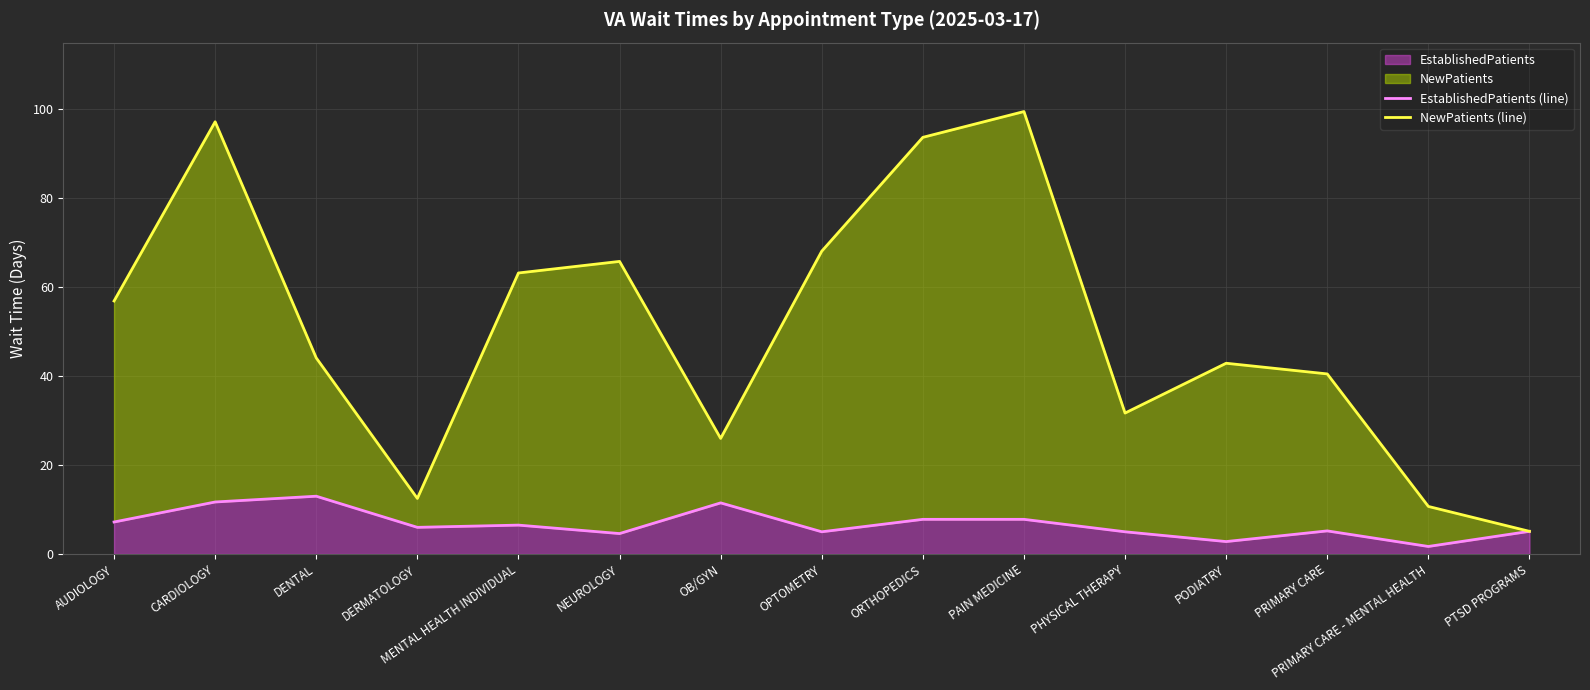

How many data points does each series have?

15